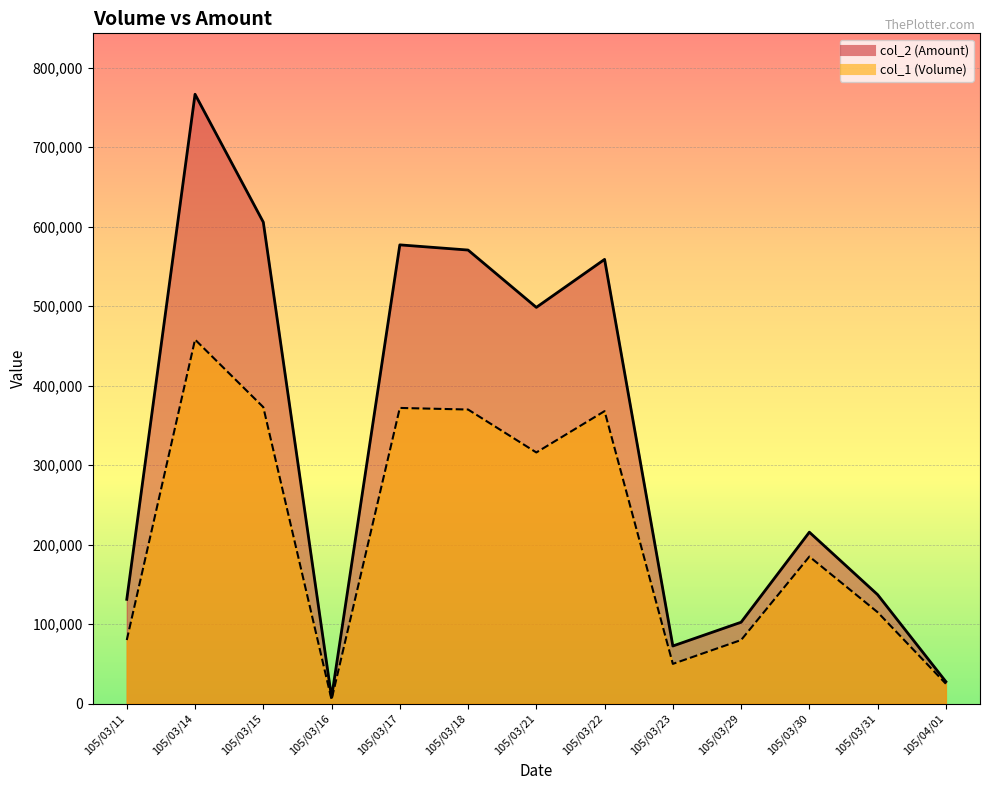

What is the value of the col_1 point at the 10th from the left?

80000